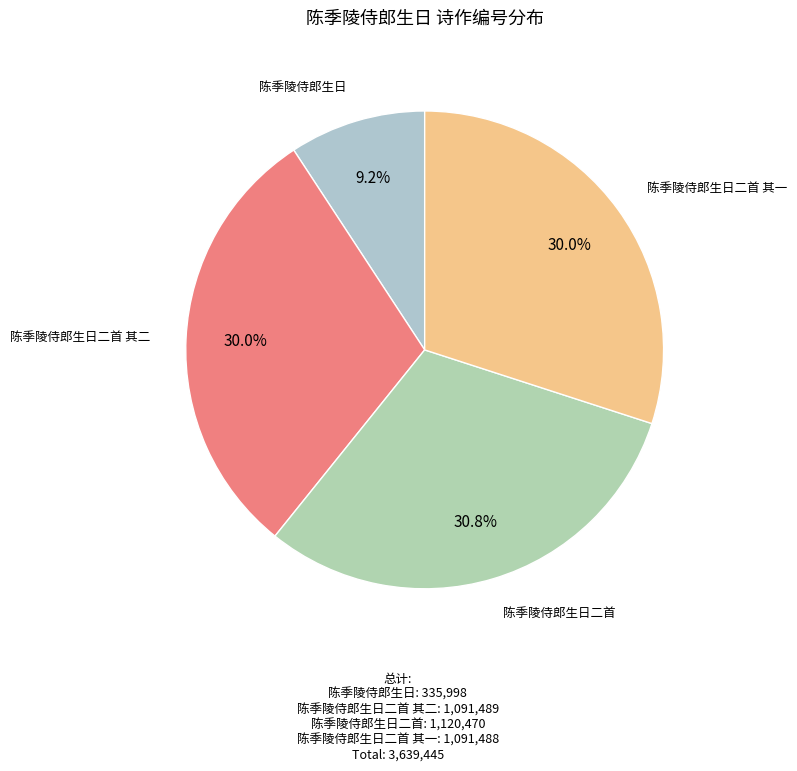

Count the number of slices in the pie.

4